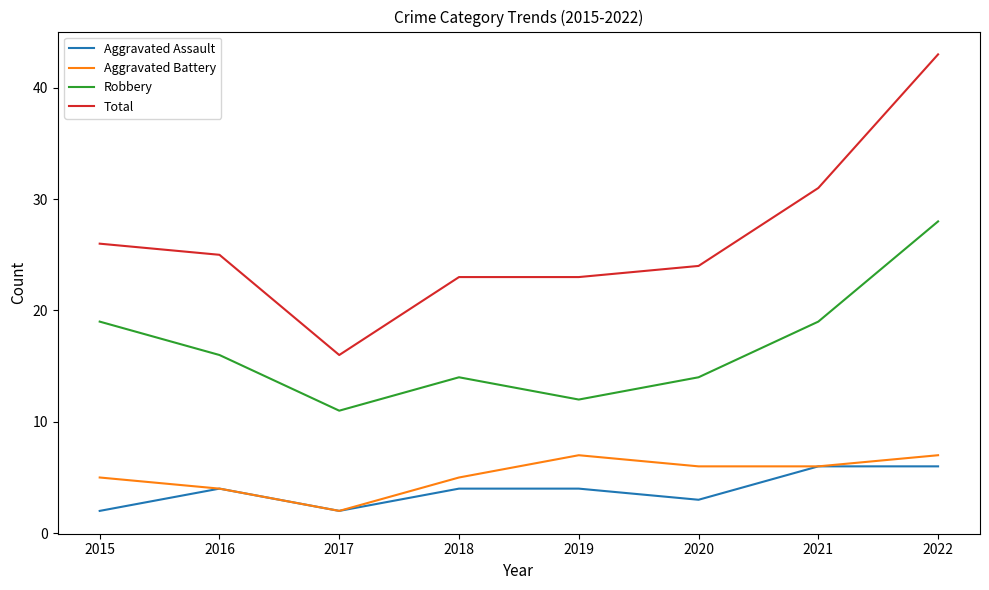

What is the average value of the Robbery series?

17